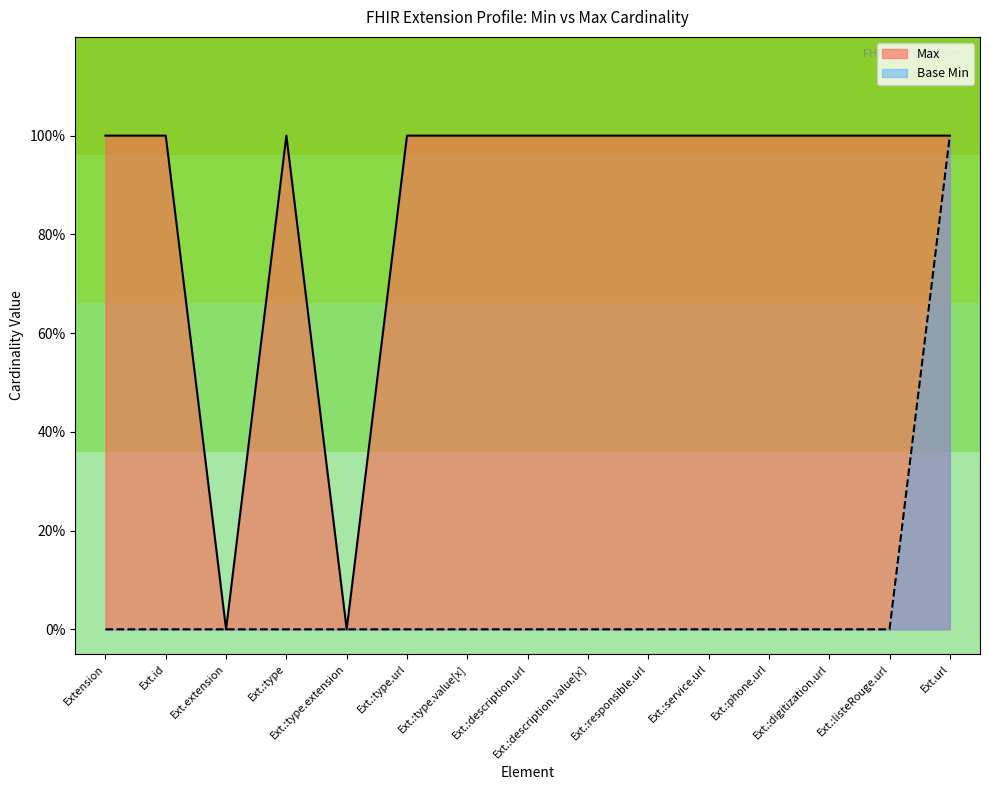

List the series in order of their overall mean, lowest first.

Base Min, Max